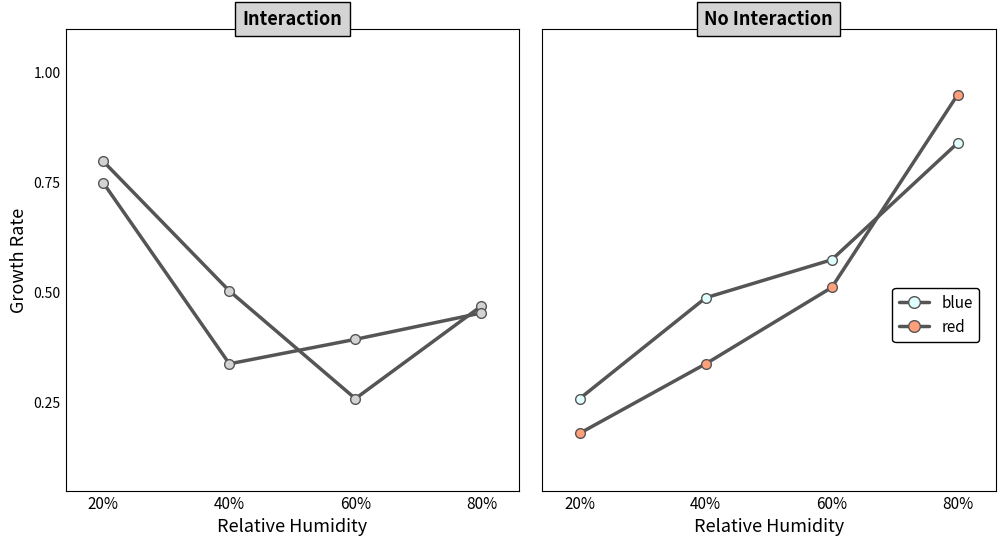

True or false: blue has more than 1 interior local peaks.

False